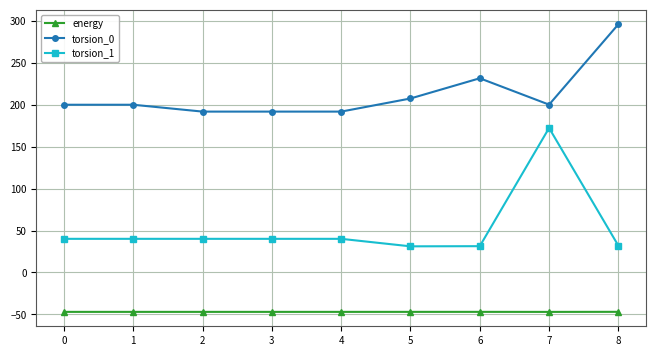

Which category has the highest value across all series?

8